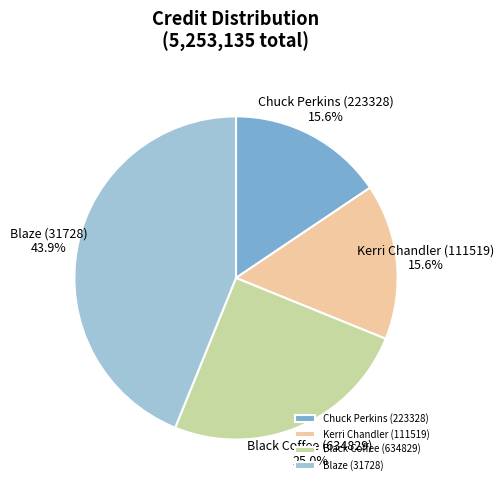

What percentage do Kerri Chandler (111519) and Black Coffee (634829) together represent?

40.6%